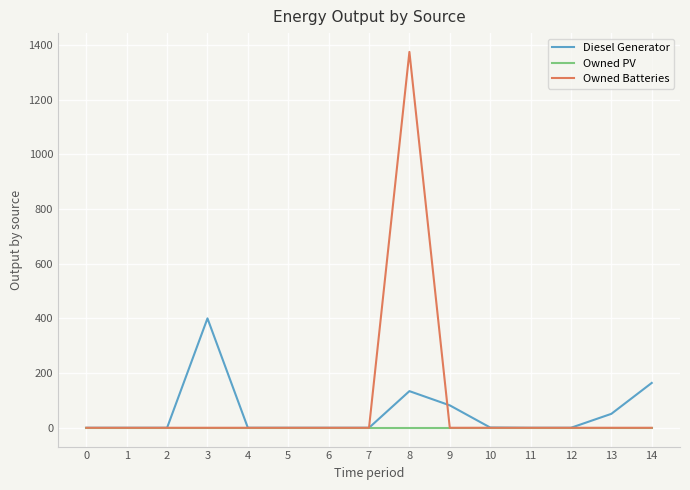

How many lines are shown in the chart?

3